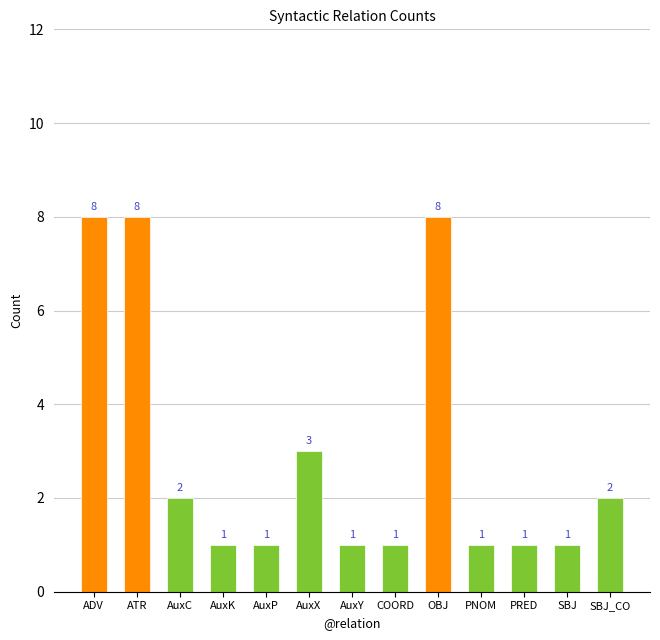

What is the average value?

3